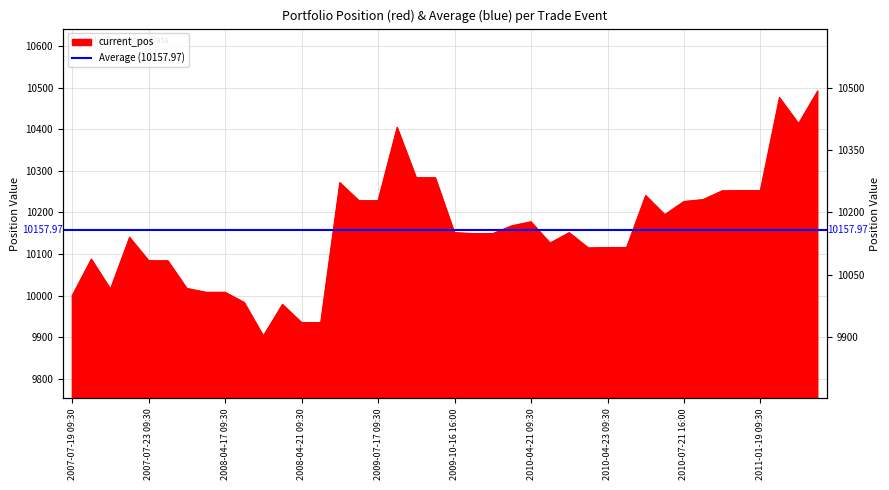

At which category does the data reach its first local peak?

2007-07-19 16:00